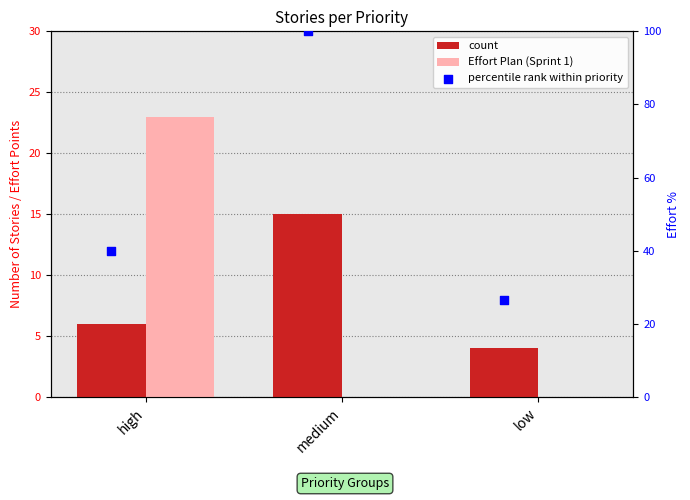

Is the value of Effort Plan (Sprint 1) at low greater than the value of count at medium?

No